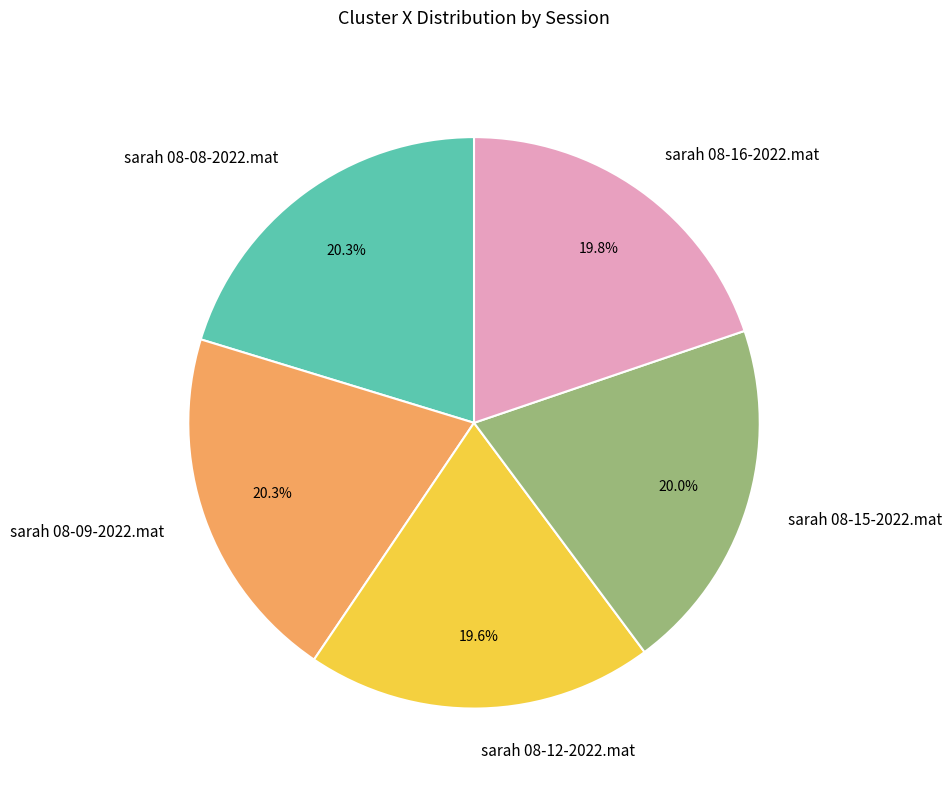

How many slices are in this pie chart?

5